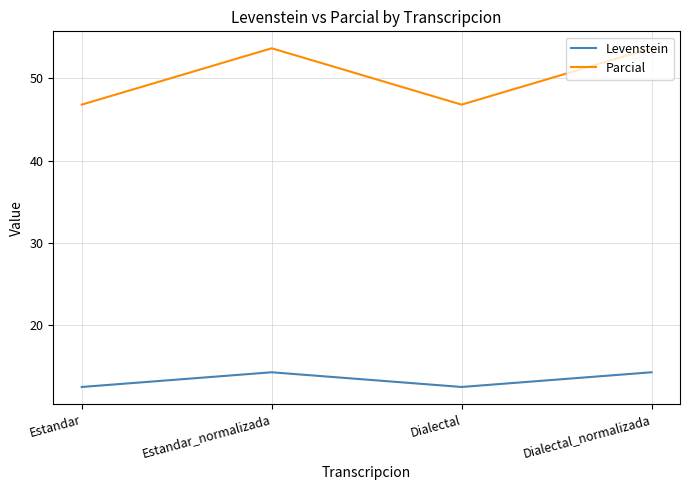

What is the average value of the Parcial series?

50.2